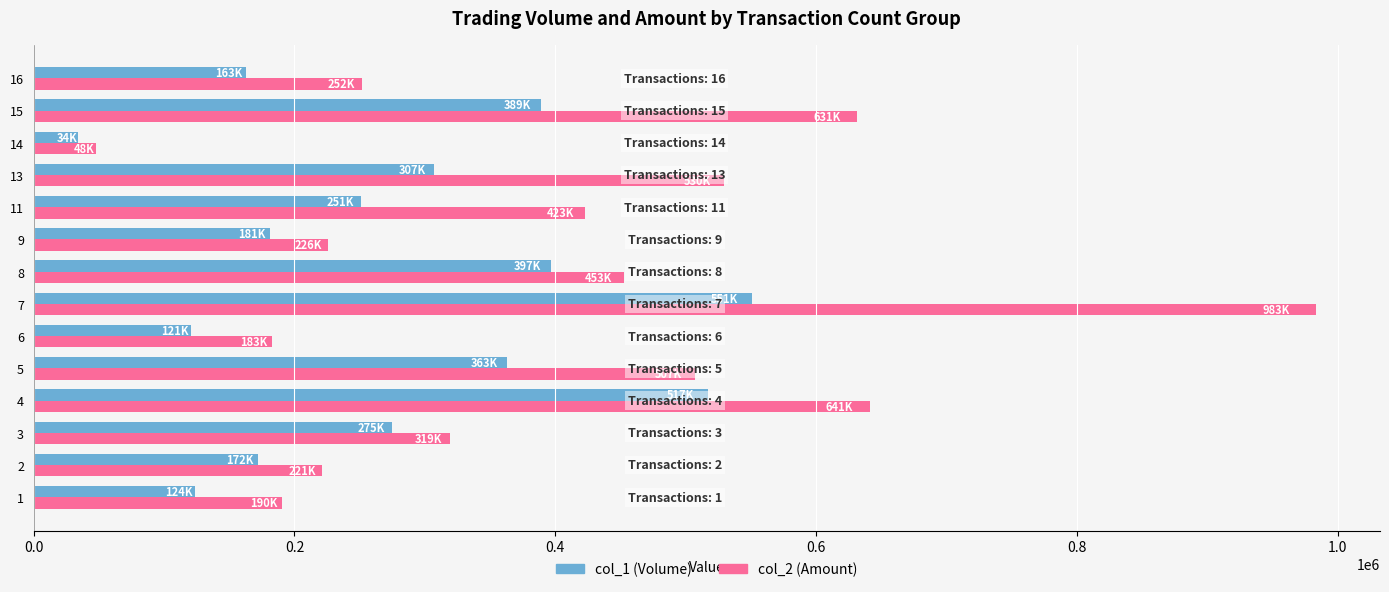

Is it true that col_1 (Volume) equals 18154 at 11?

False